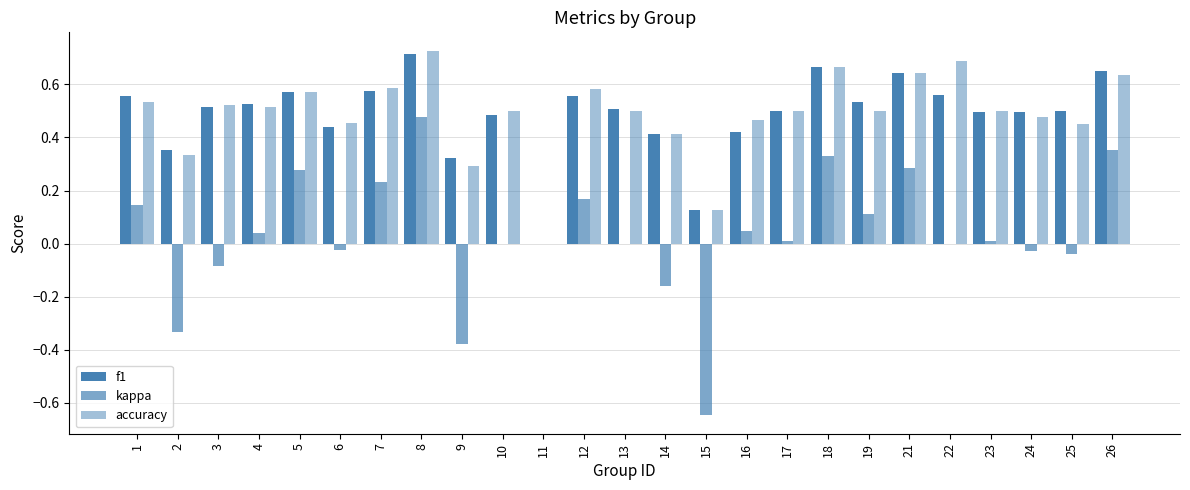

What is the spread (max minus min) of values at 1?

0.4